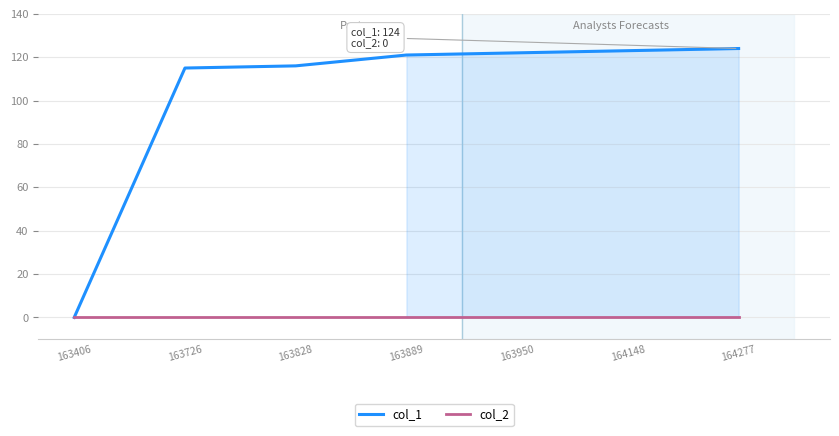

The col_1 series shows 68 at 164148. True or false?

False